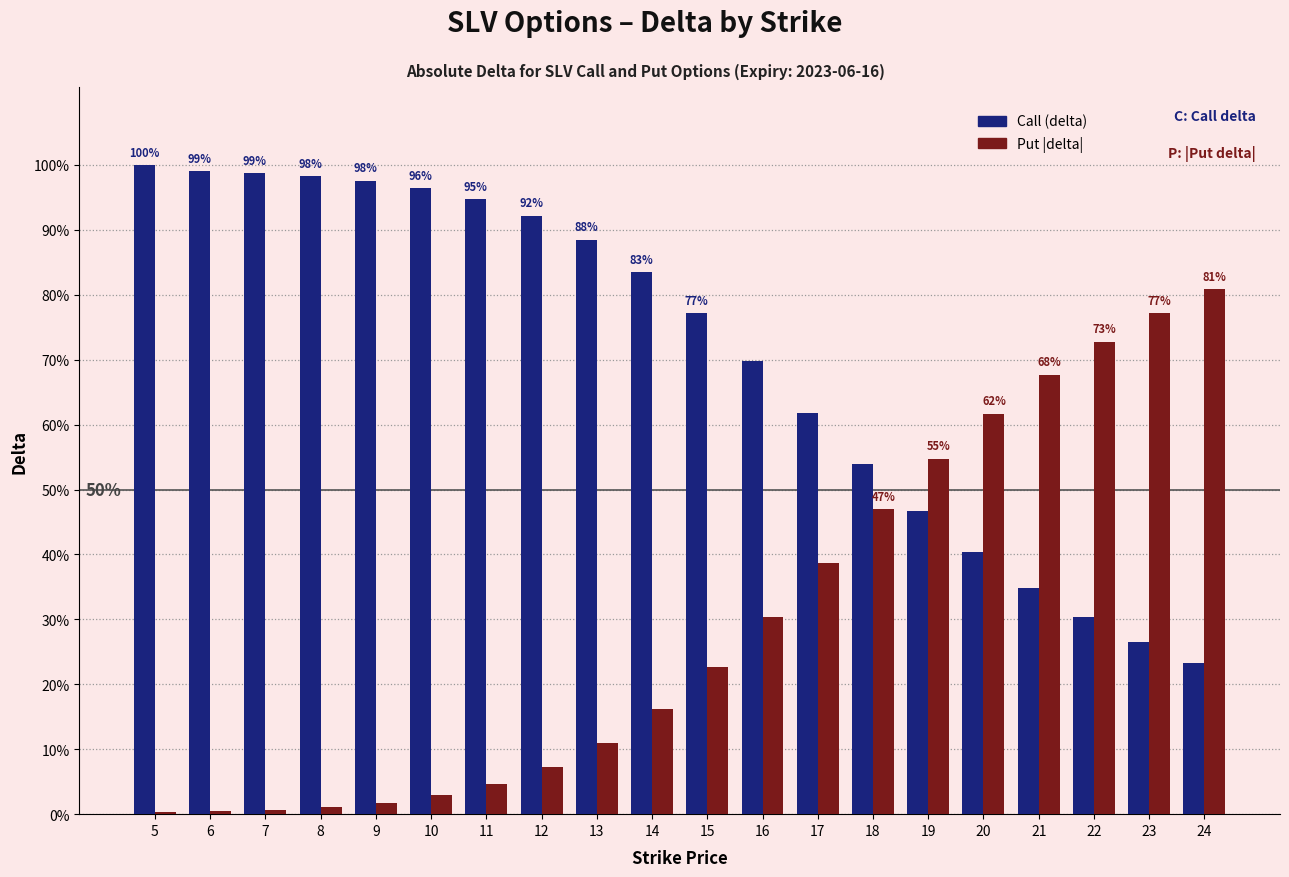

What is the sum of all Call (delta) values?

14.1